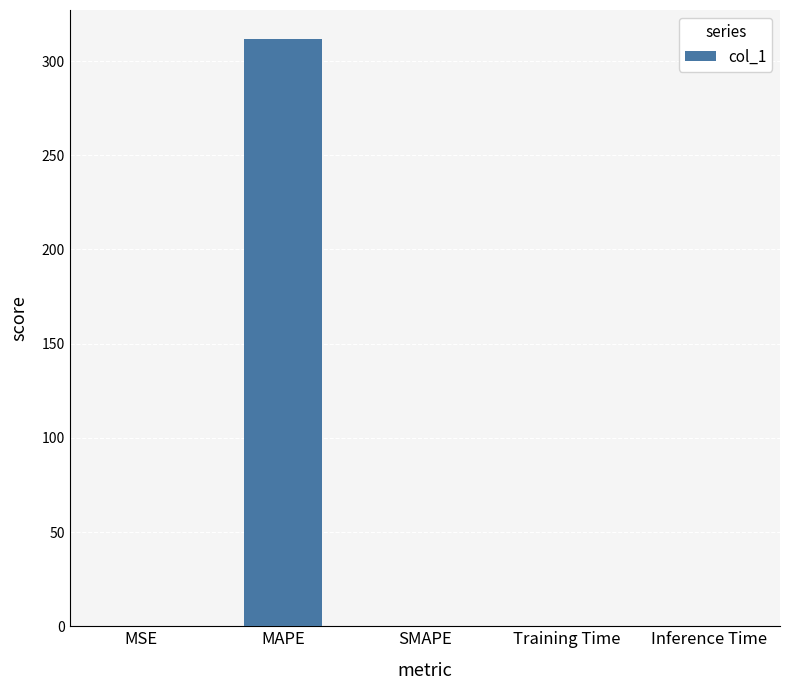

Count the number of categories in the chart.

5